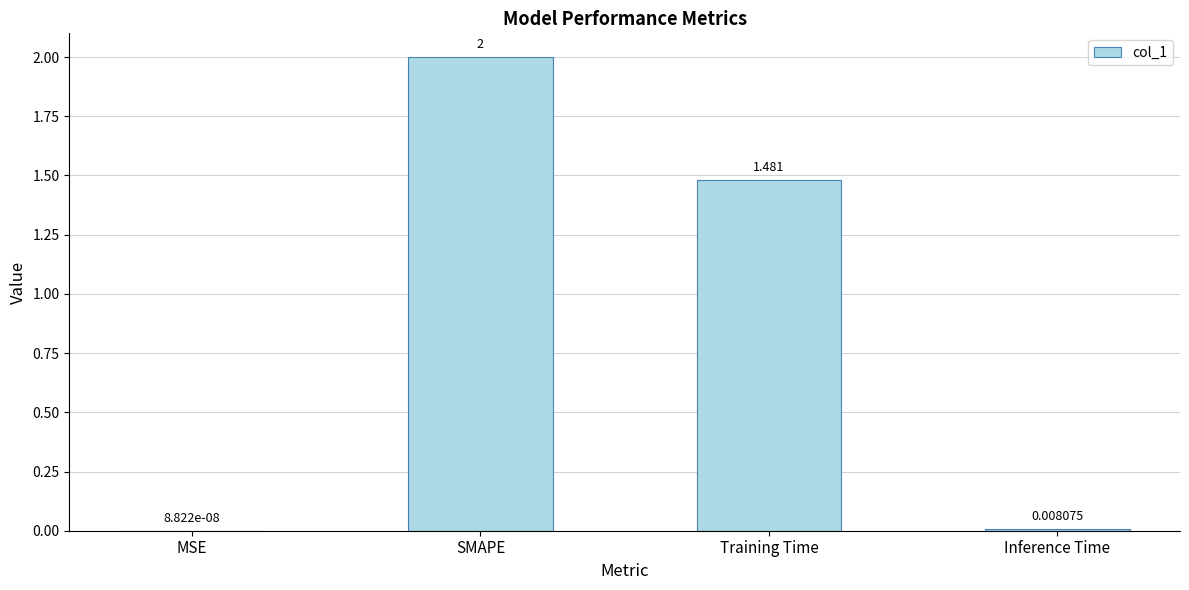

Where is the data nearest to the value 1?

Training Time